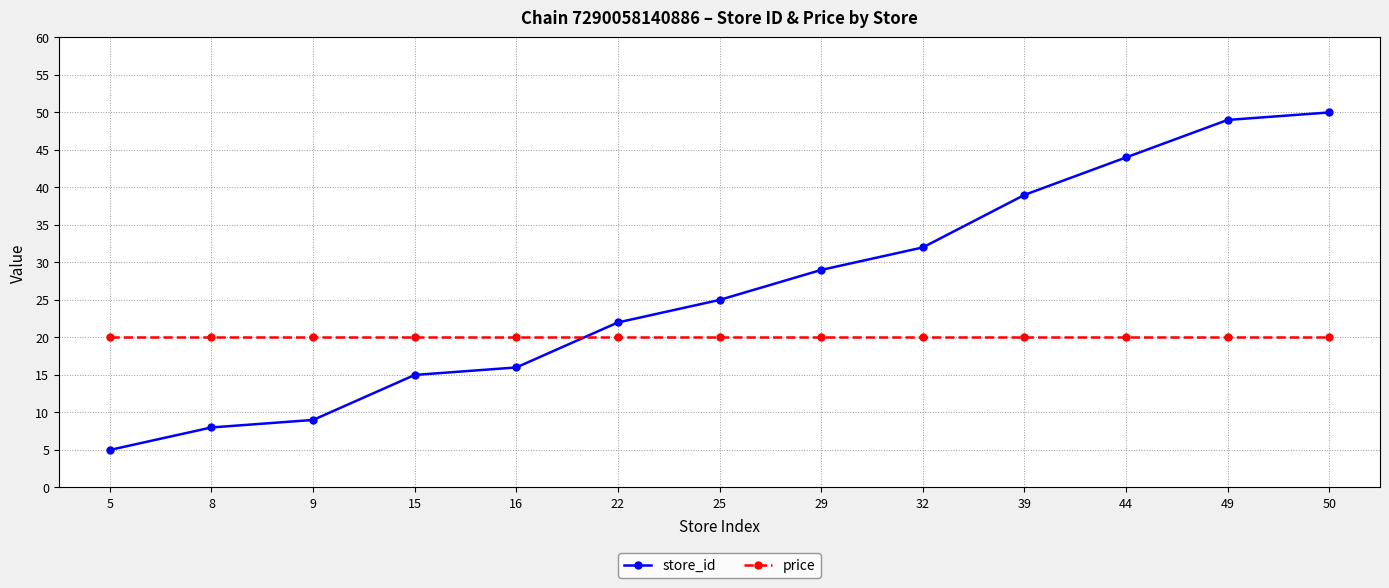

True or false: price has a value of 20 at 49.

True